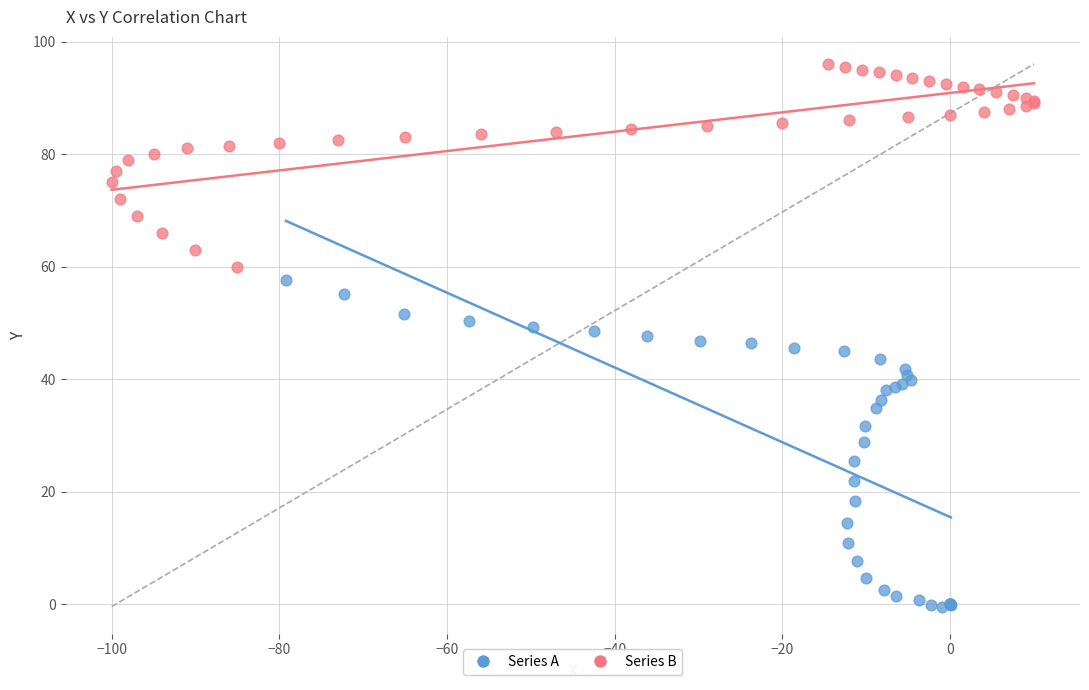

What are all the series names shown in the legend?

Series A, Series B